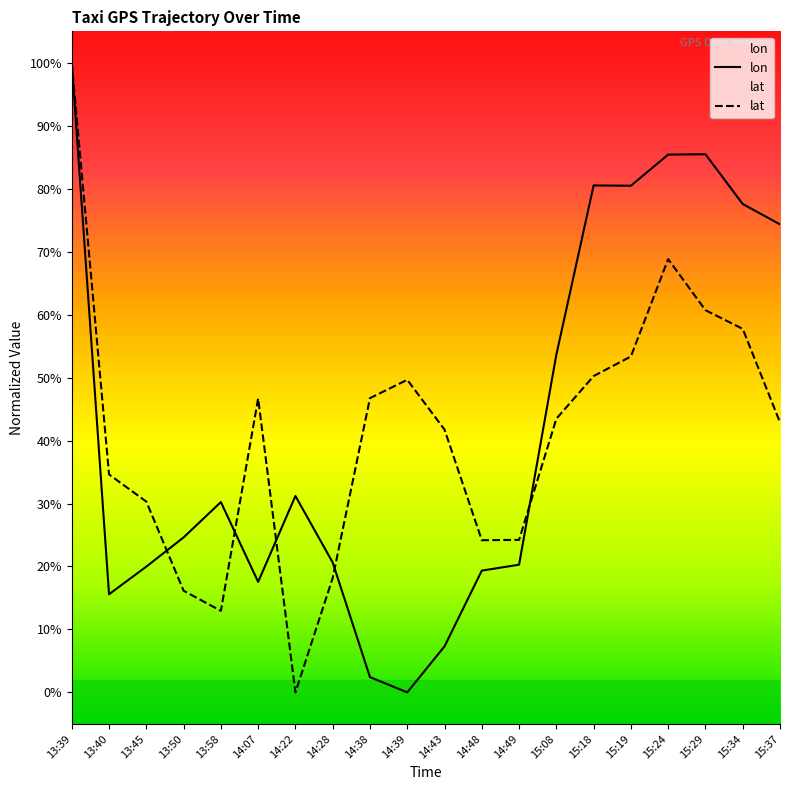

Reading left to right, transcribe all the data shown in this chart.

lon: 13:39=100.0	13:40=15.6	13:45=20.0	13:50=24.6	13:58=30.2	14:07=17.5	14:22=31.2	14:28=20.6	14:38=2.4	14:39=0.0	14:43=7.3	14:48=19.3	14:49=20.3	15:08=53.6	15:18=80.5	15:19=80.5	15:24=85.4	15:29=85.5	15:34=77.6	15:37=74.3
lat: 13:39=100.0	13:40=34.6	13:45=30.3	13:50=16.1	13:58=12.9	14:07=46.7	14:22=0.0	14:28=18.2	14:38=46.7	14:39=49.6	14:43=41.7	14:48=24.2	14:49=24.2	15:08=43.5	15:18=50.2	15:19=53.4	15:24=68.8	15:29=60.7	15:34=57.7	15:37=42.9